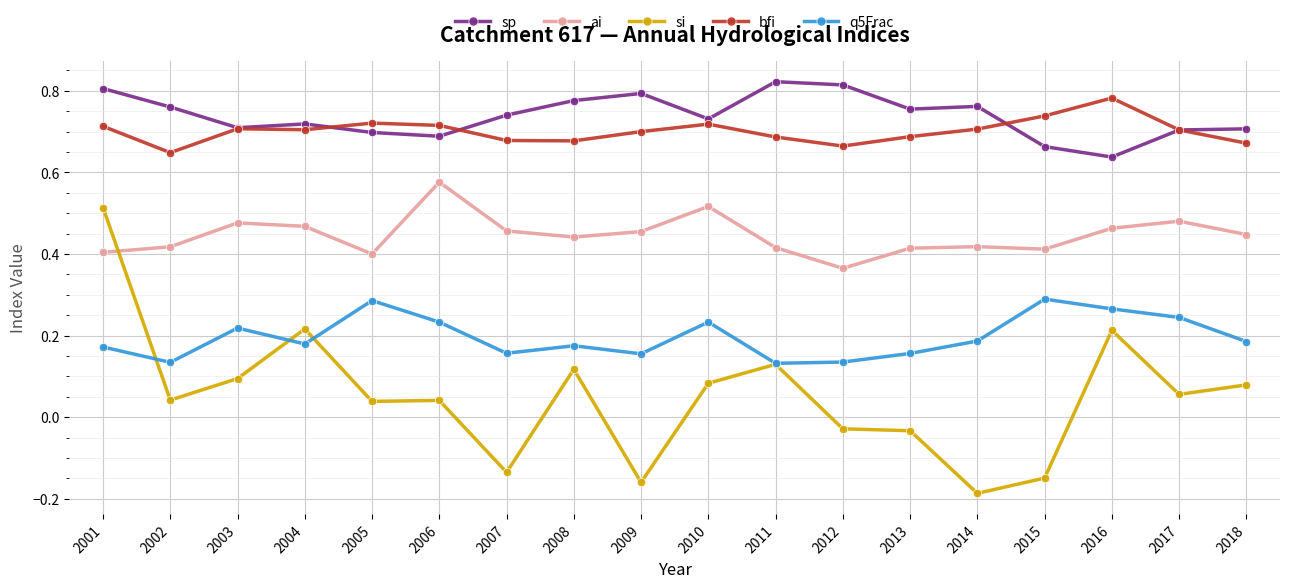

What are all the series names shown in the legend?

sp, ai, si, bfi, q5Frac